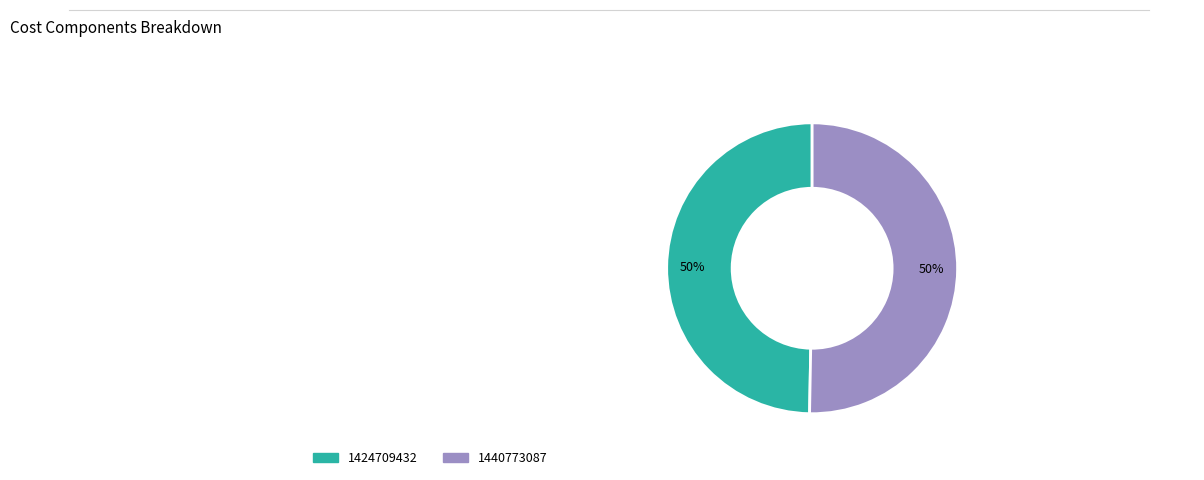

Count the number of slices in the pie.

2